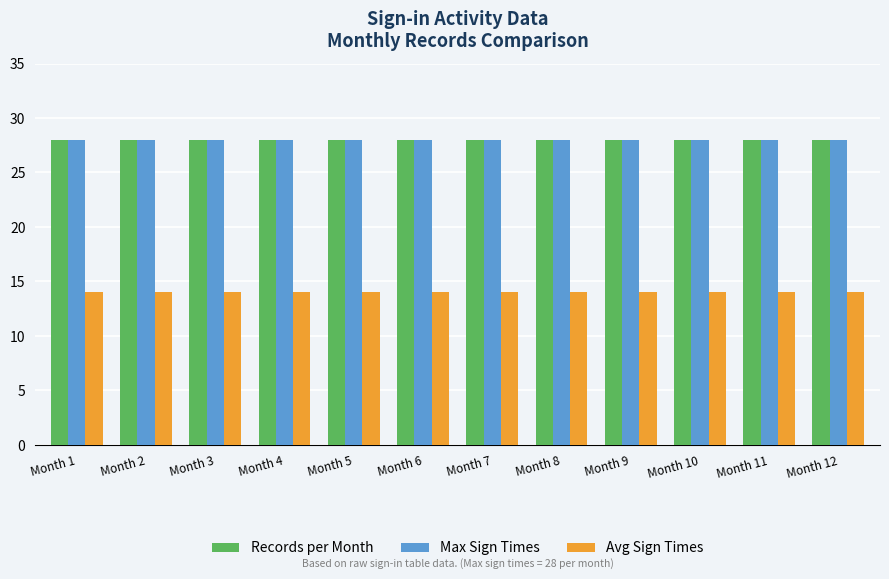

Is the value of Max Sign Times at Month 12 greater than the value of Avg Sign Times at Month 7?

Yes